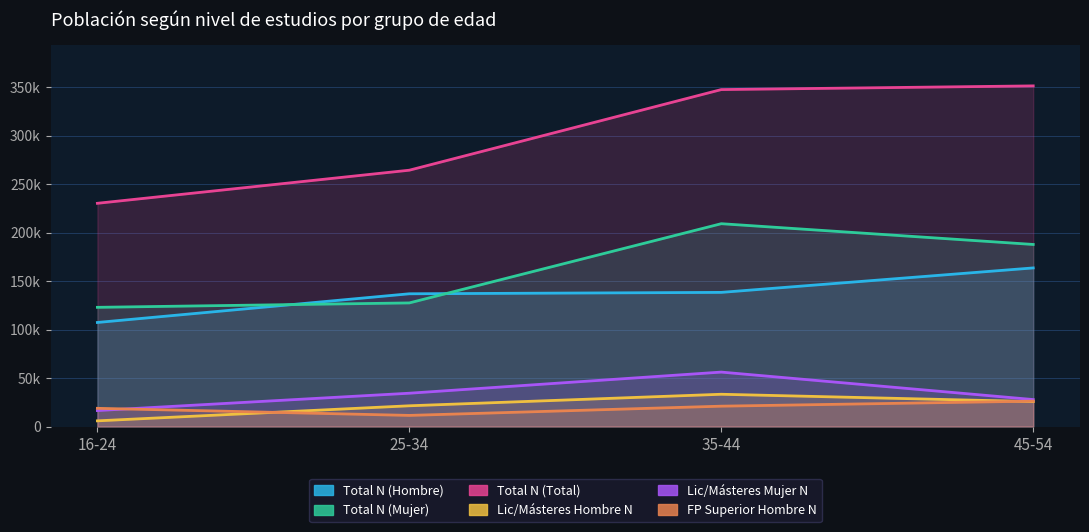

The value of Lic/Másteres Mujer N at 25-34 is 34328. True or false?

True